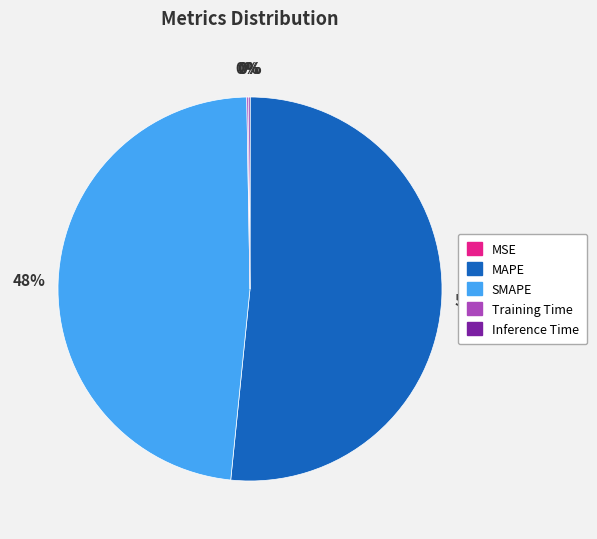

To the nearest percent, what percentage of the pie is MAPE?

52%